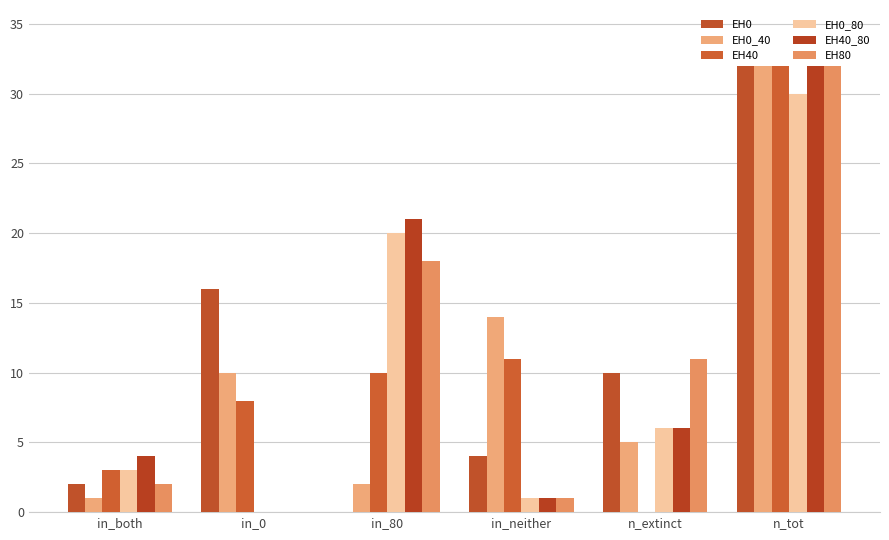

At which label does EH0_80 reach its peak?

n_tot